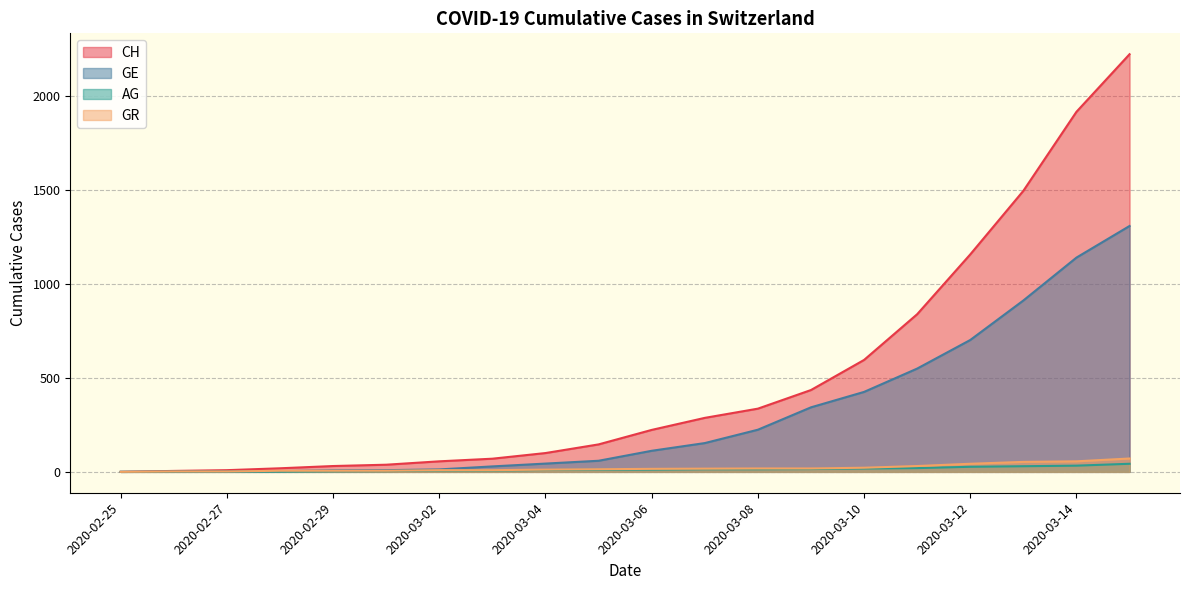

Is it true that AG equals 33 at 2020-03-14?

True